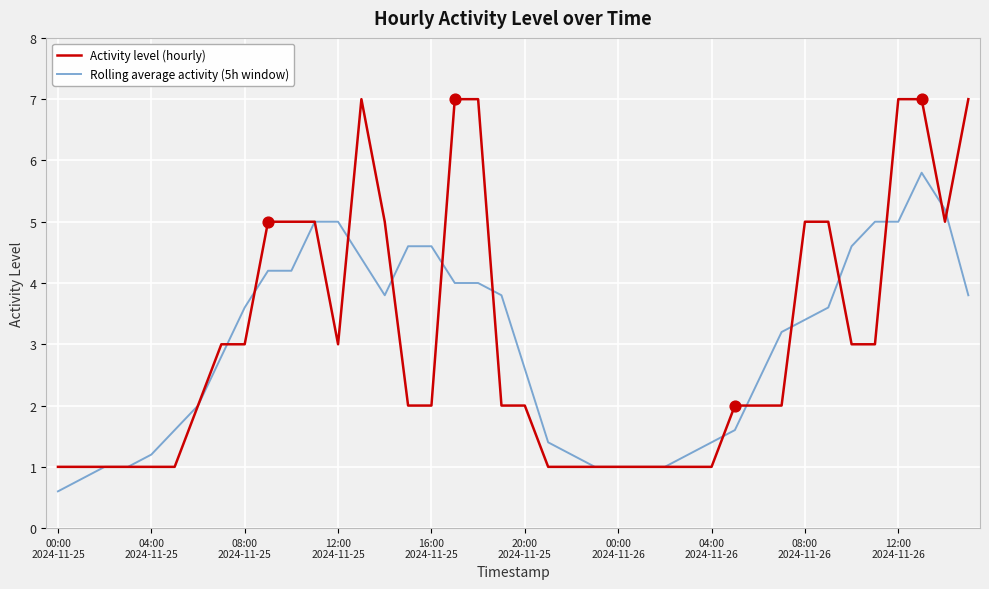

What is the minimum value for Activity level (hourly)?

1.0